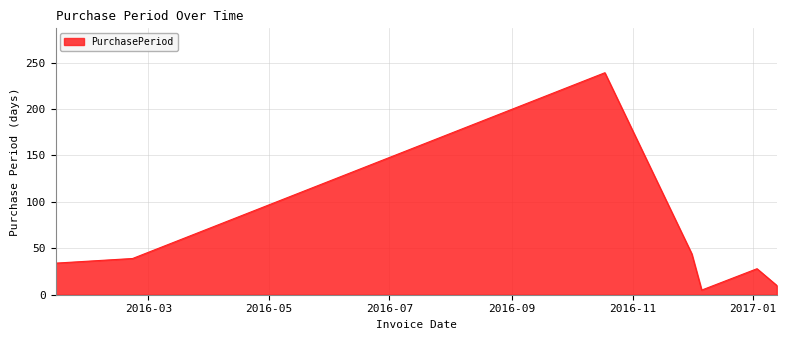

Count the number of data series in this chart.

1